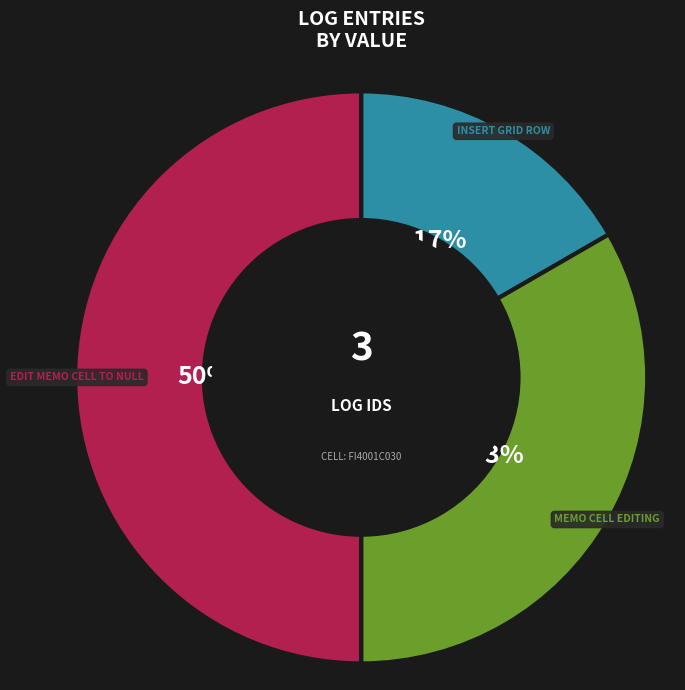

To the nearest percent, what is the difference between the largest and smallest slice percentages?

33%